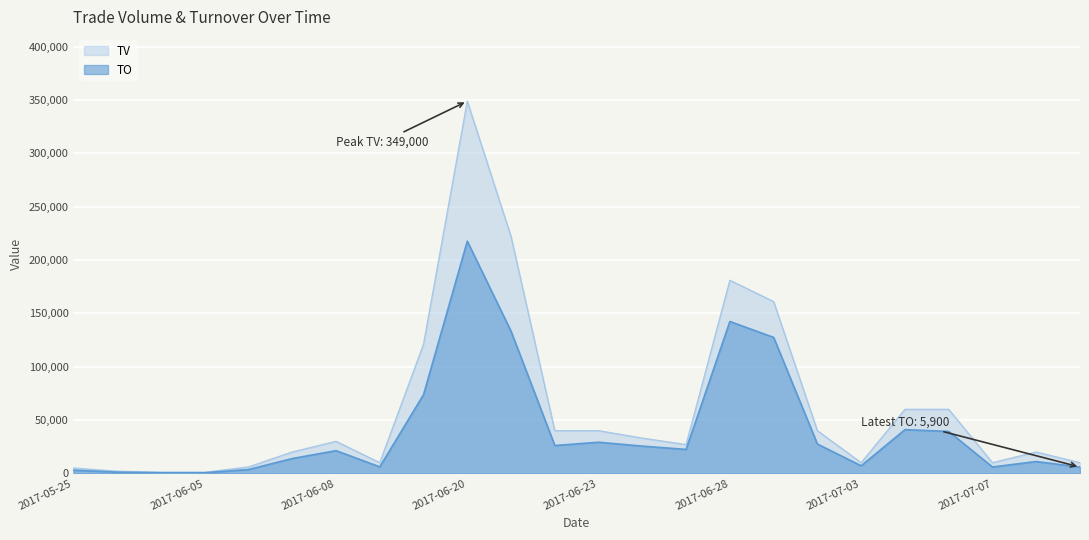

Which series changed the most between 2017-07-06 and 2017-07-11?

TV